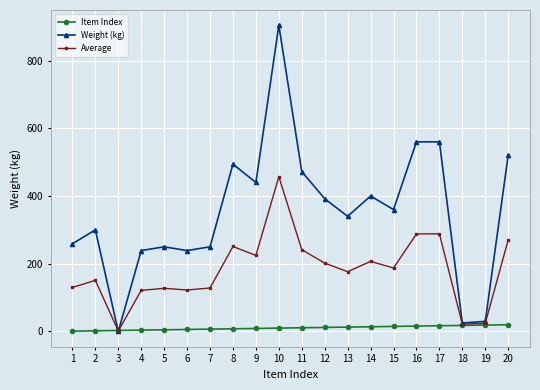

Rank the series by their maximum value, from lowest to highest.

Item Index, Average, Weight (kg)